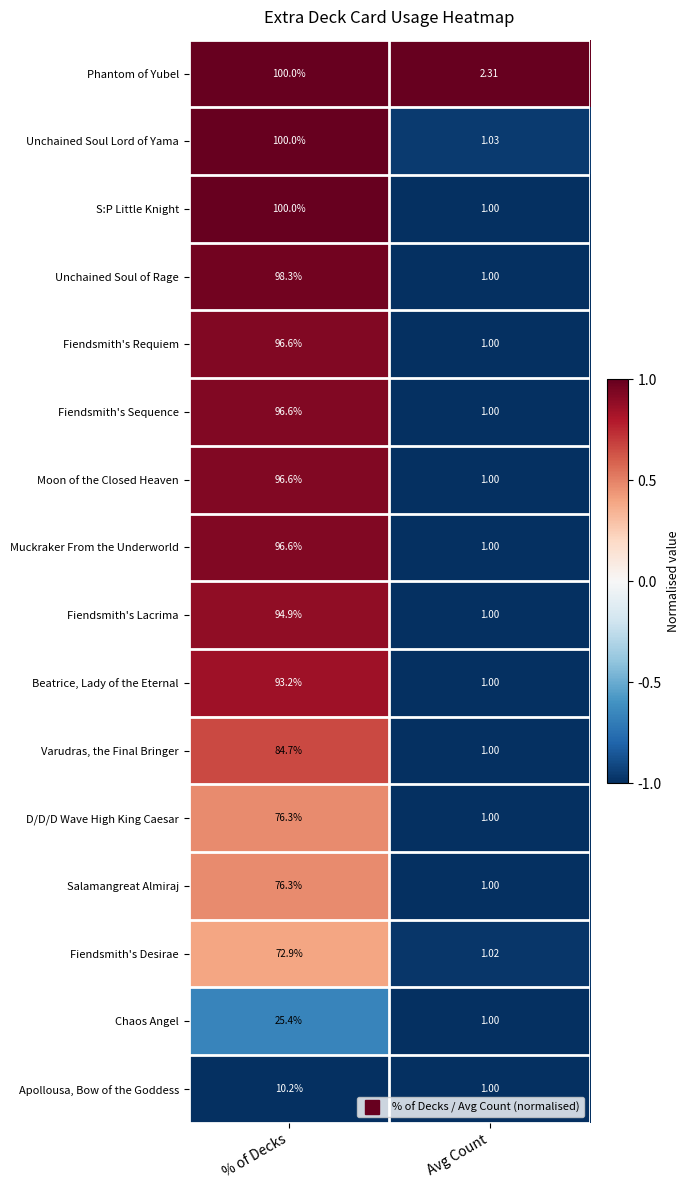

What is the spread (max minus min) of values at % of Decks?

89.8